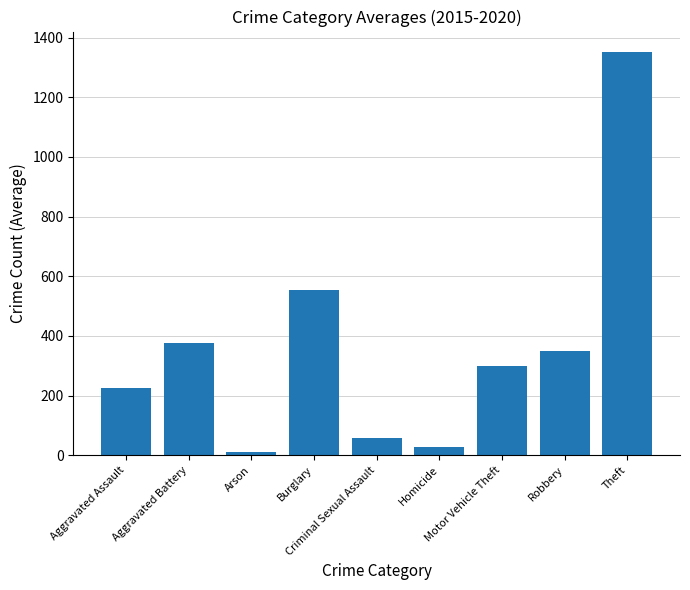

What is the smallest value displayed?

10.3